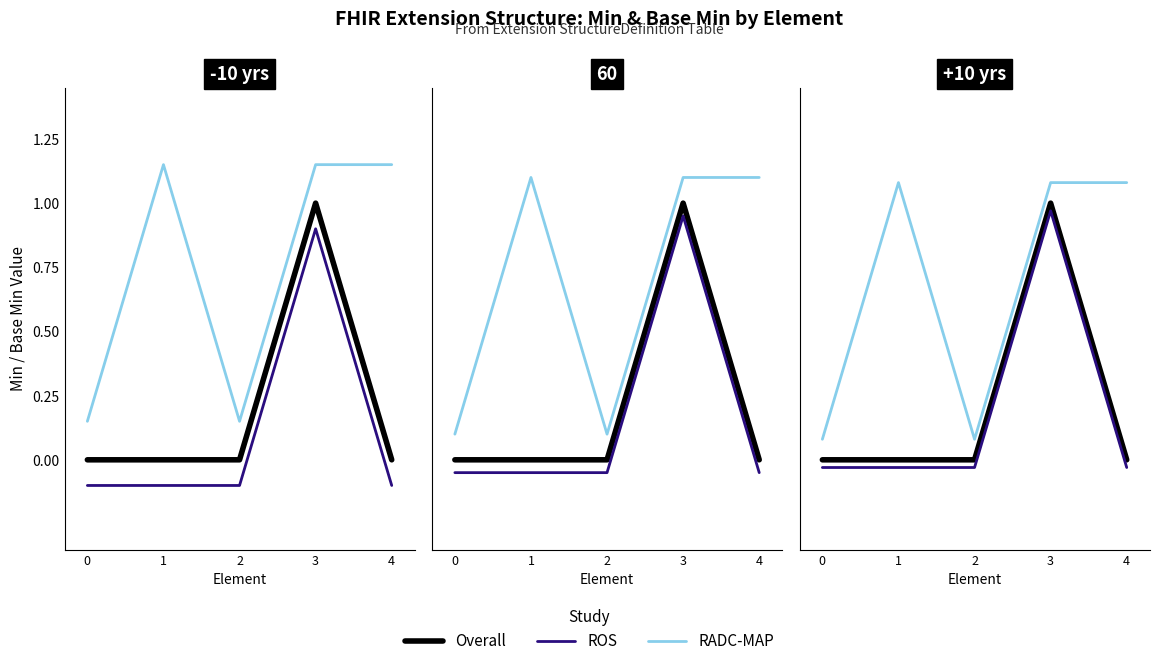

How many values in the ROS series exceed 0?

1